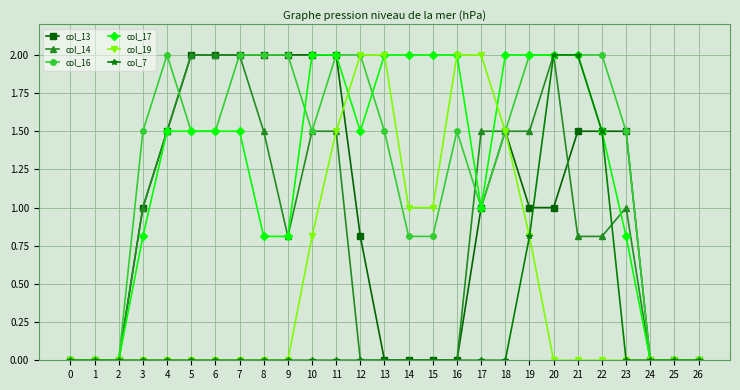

How many series are shown in this chart?

6